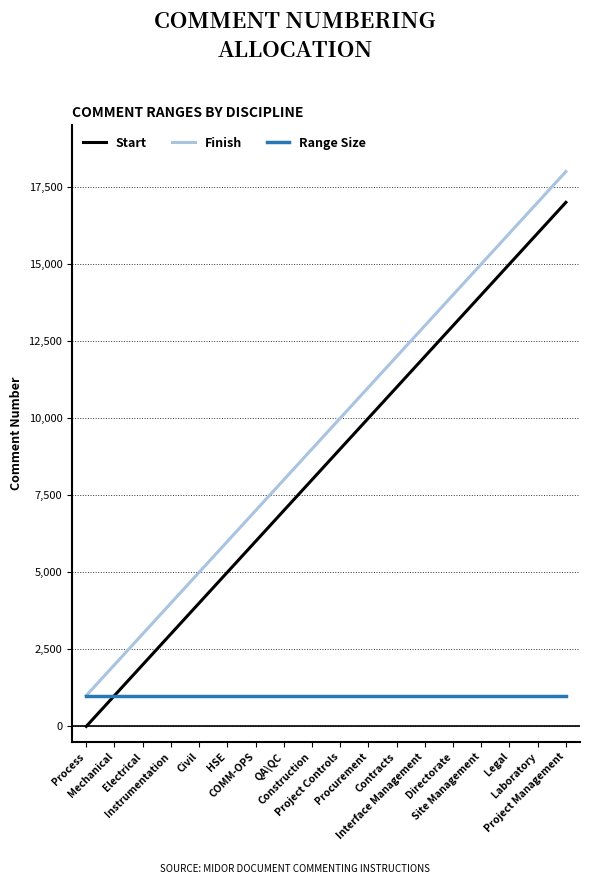

What is the maximum value for Range Size?

1000